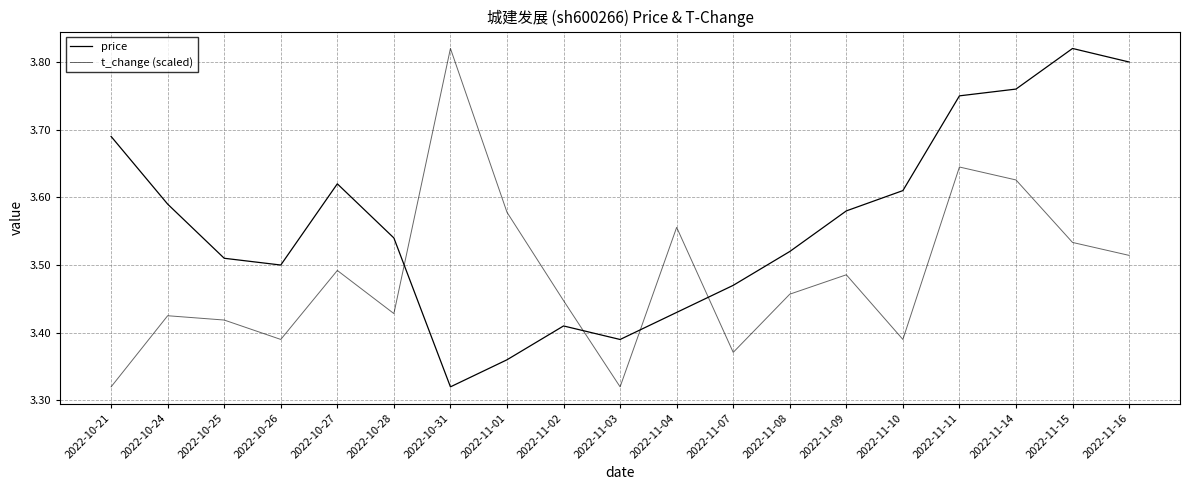

How many lines are shown in the chart?

2